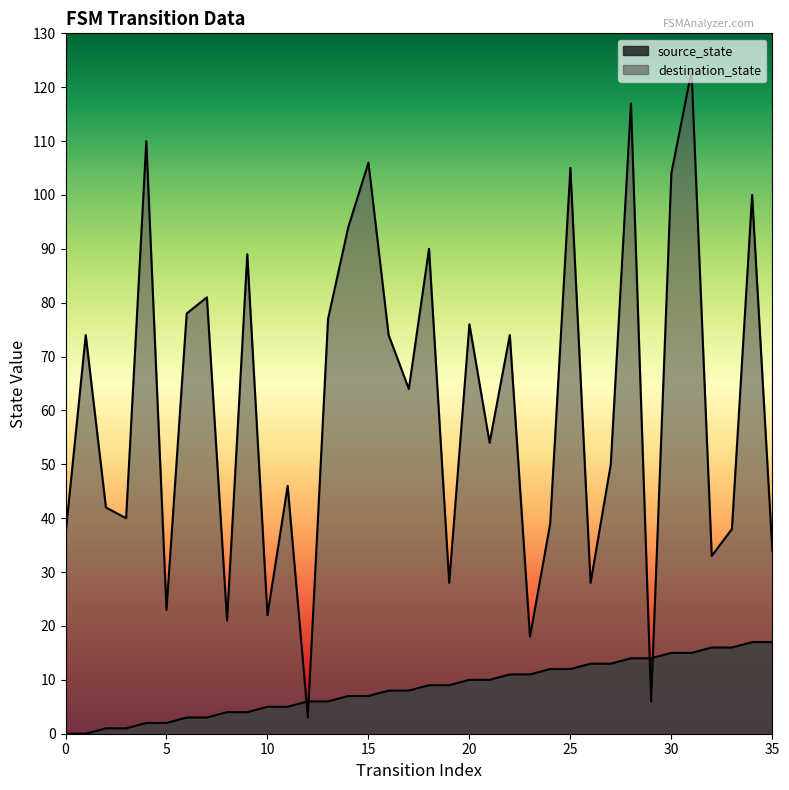

What is the difference between the maximum and minimum values in the destination_state series?

120